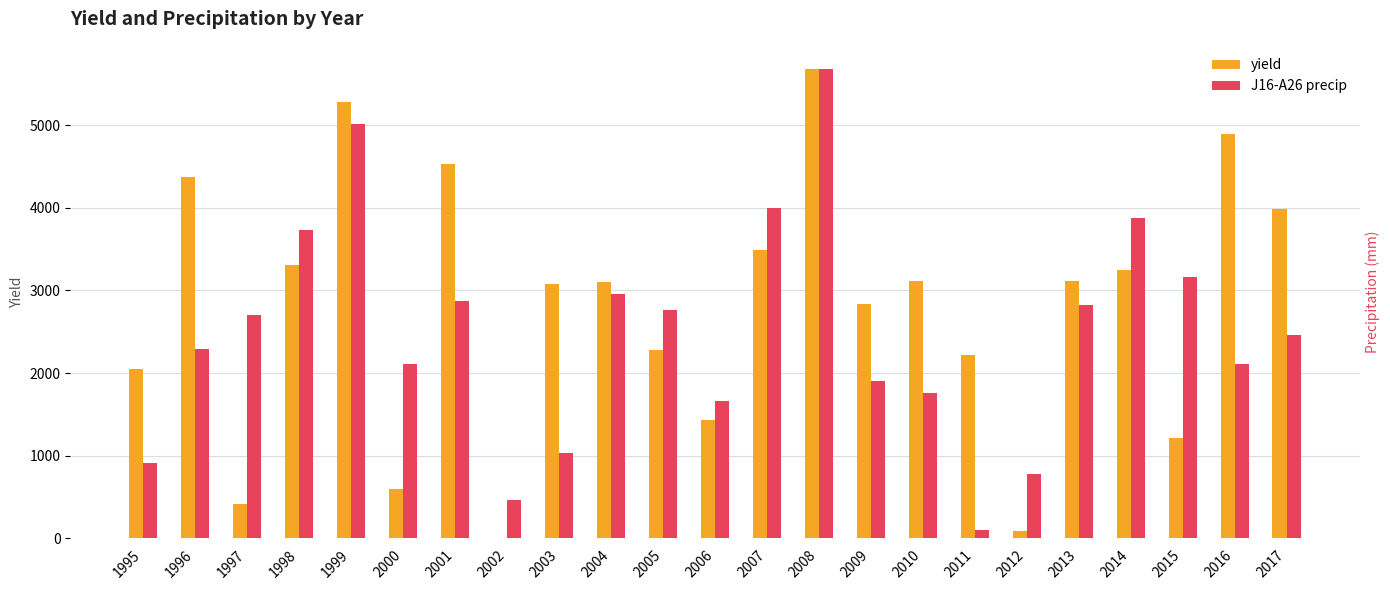

The J16-A26 precip series shows 1594.1 at 1998. True or false?

False